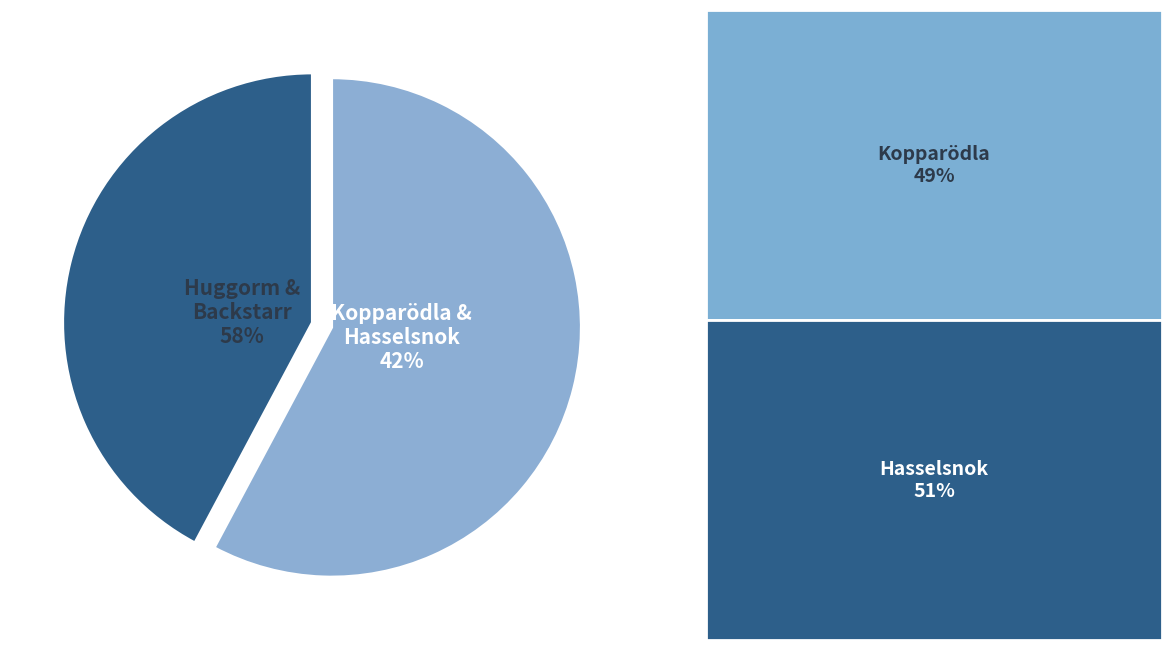

Does any single category account for the majority?

No